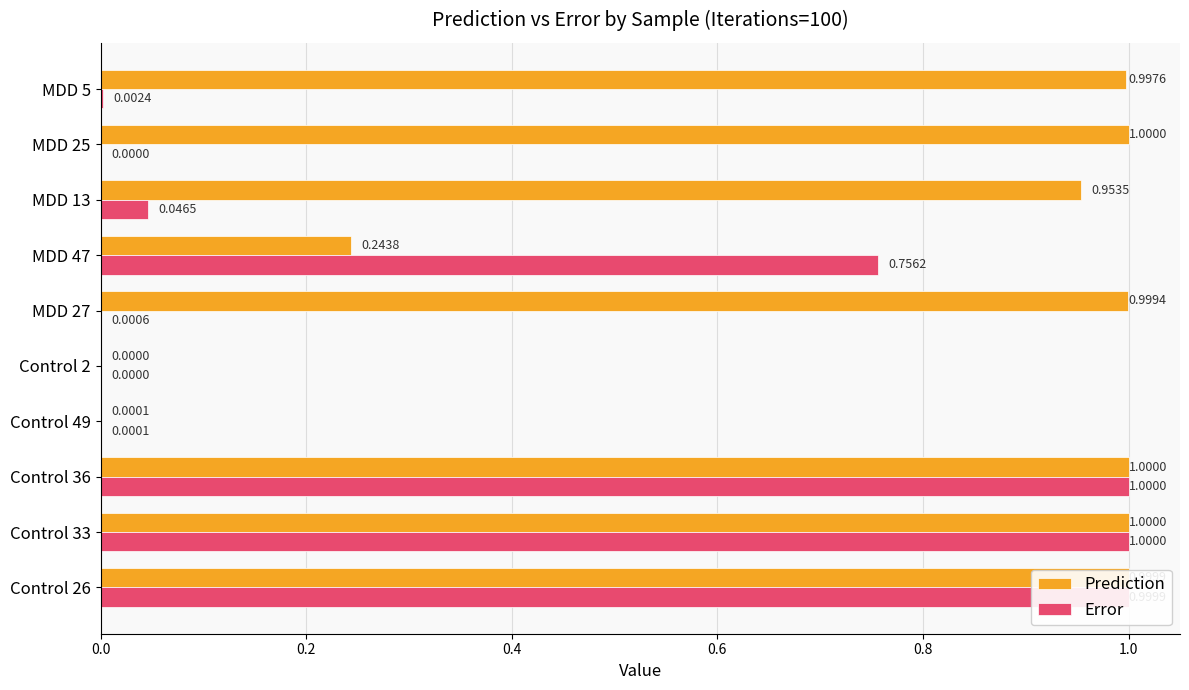

What is the sum of all Prediction values?

7.2